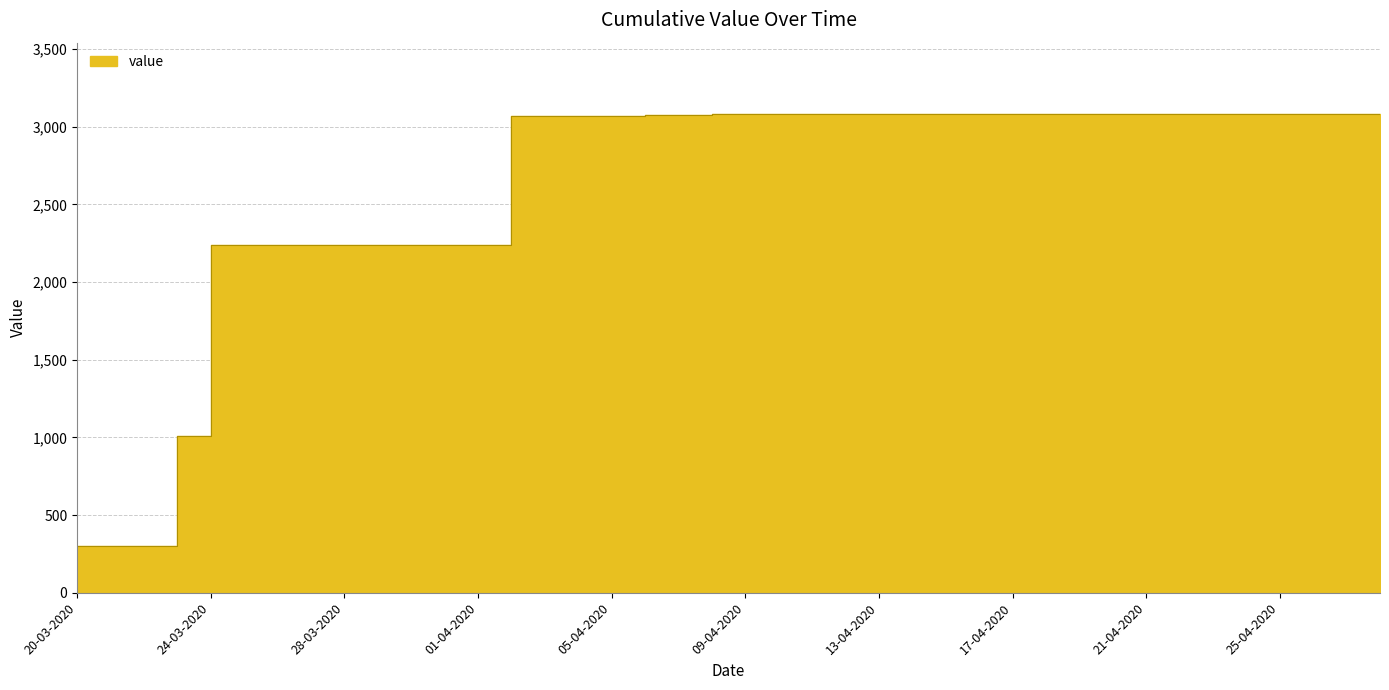

How many lines are shown in the chart?

1